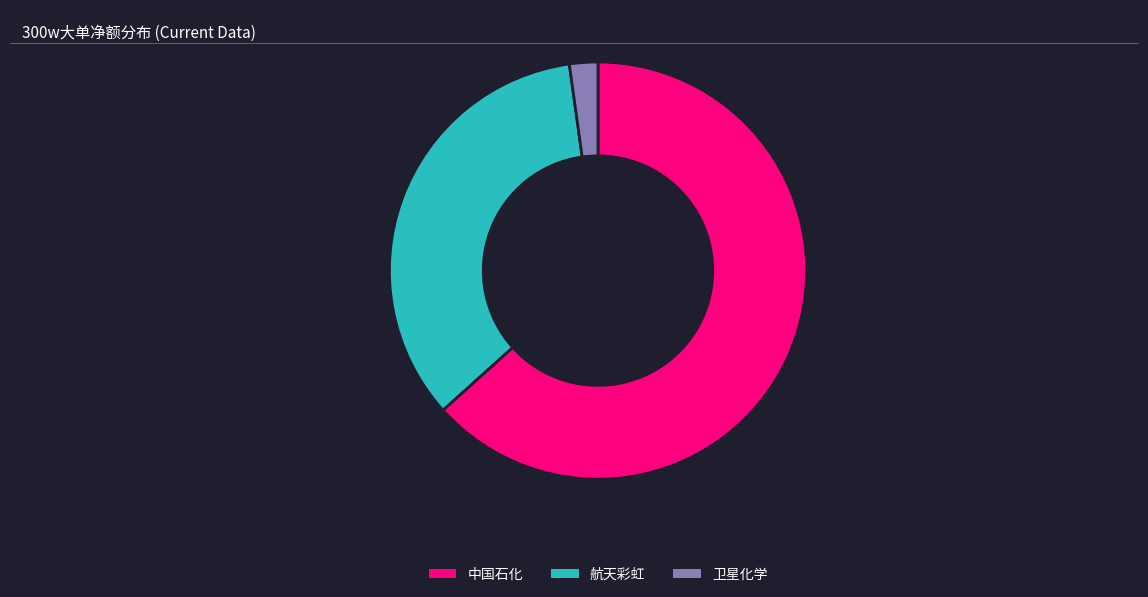

What is the largest slice in the pie chart?

中国石化